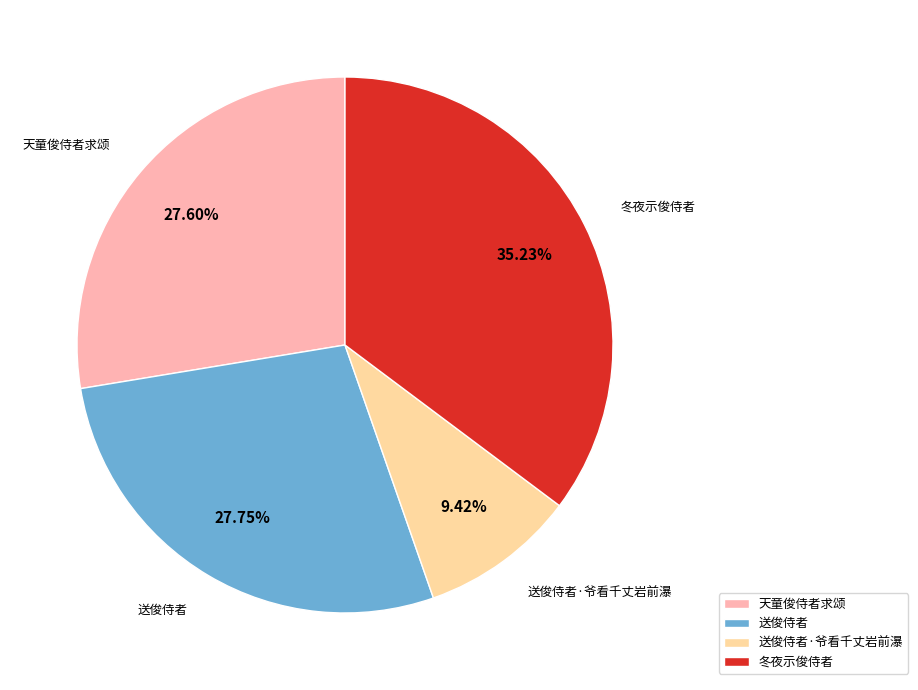

Is there any slice that represents more than half of the pie?

No